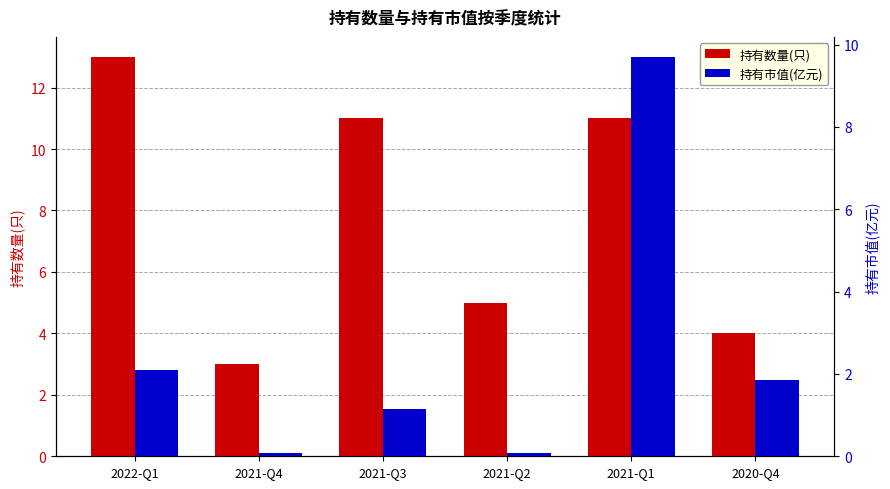

What is the sum of the 持有数量(只) values at 2021-Q3 and 2021-Q2?

16.0